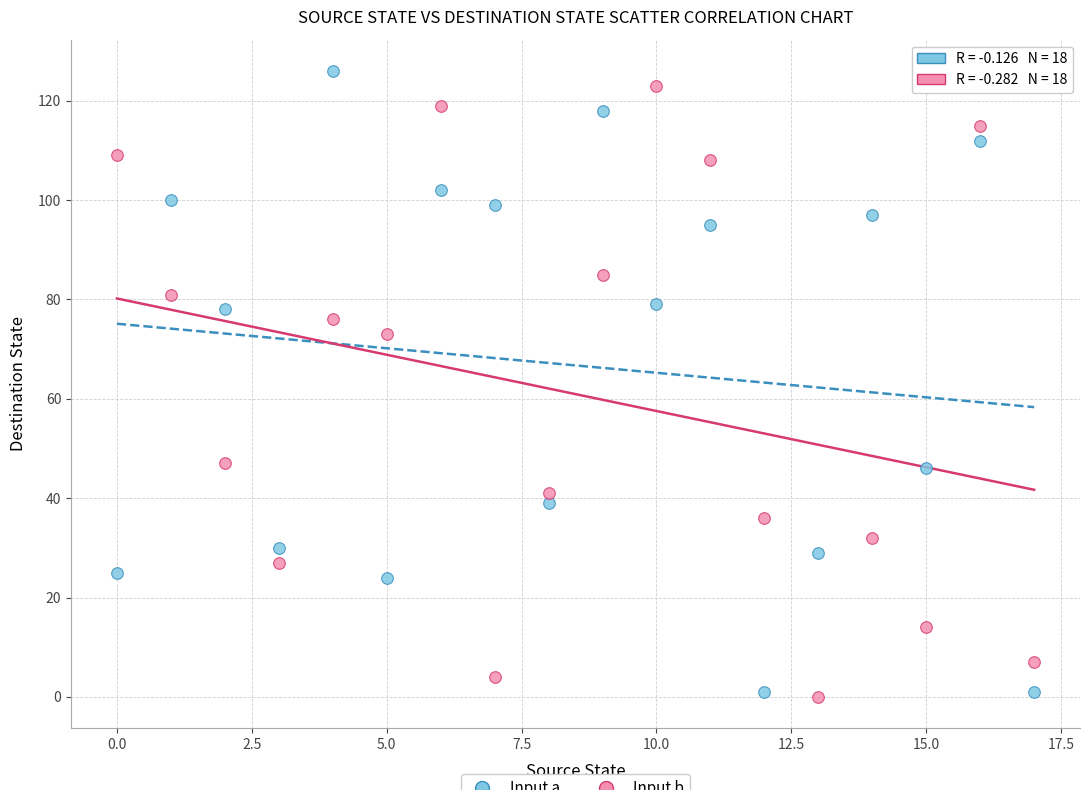

Across all series, what Y value is closest to 63?

73